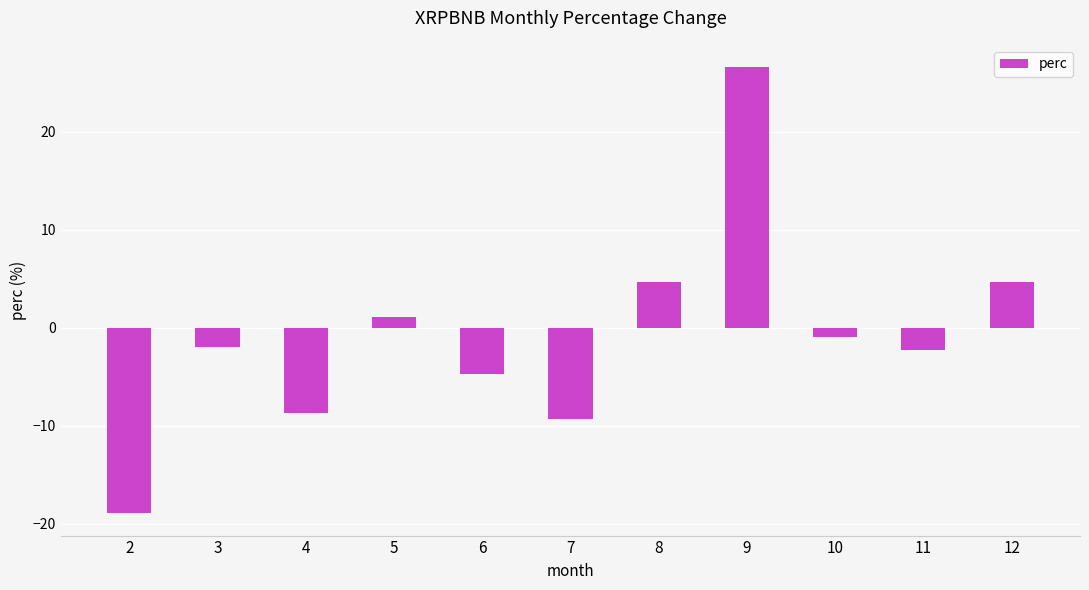

Between 4 and 9, which is larger?

9